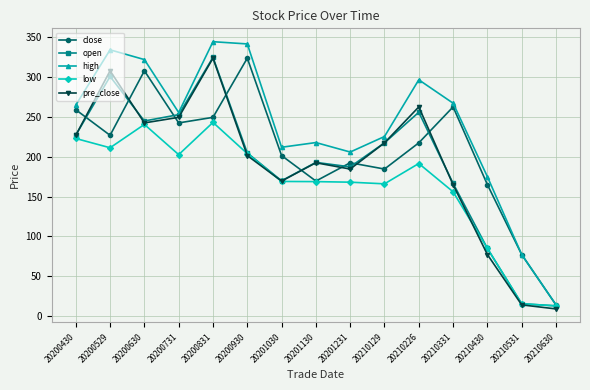

Where is high nearest to the value 179?

20210430